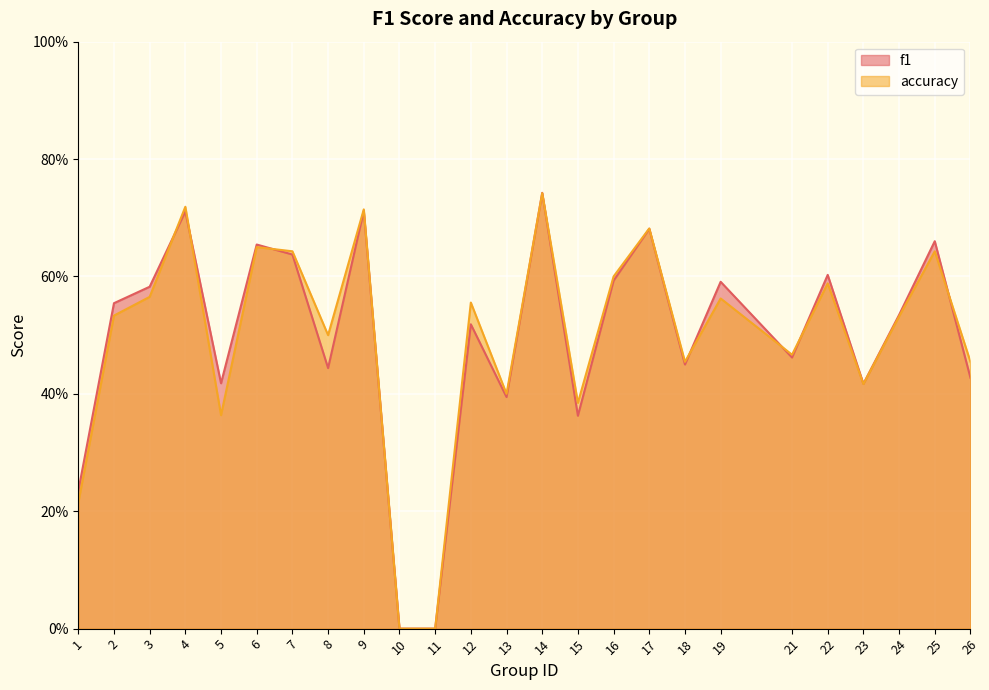

What is the difference between the maximum and minimum values in the f1 series?

0.7